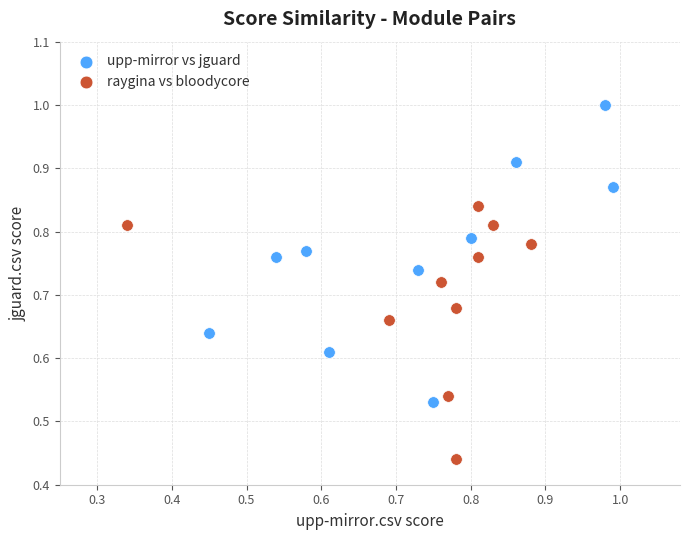

Which series reaches the minimum Y coordinate?

raygina vs bloodycore